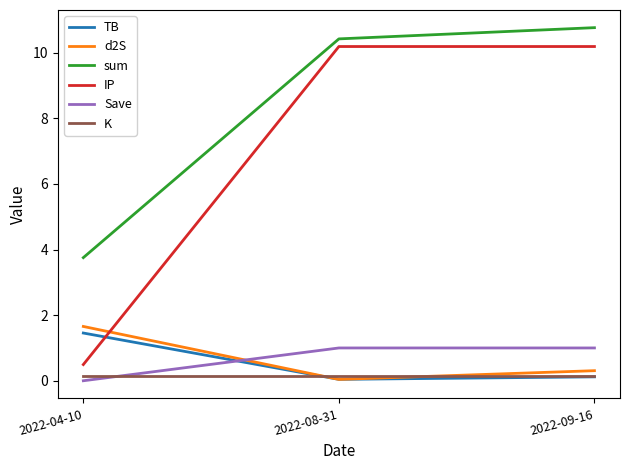

What are all the series names shown in the legend?

TB, d2S, sum, IP, Save, K